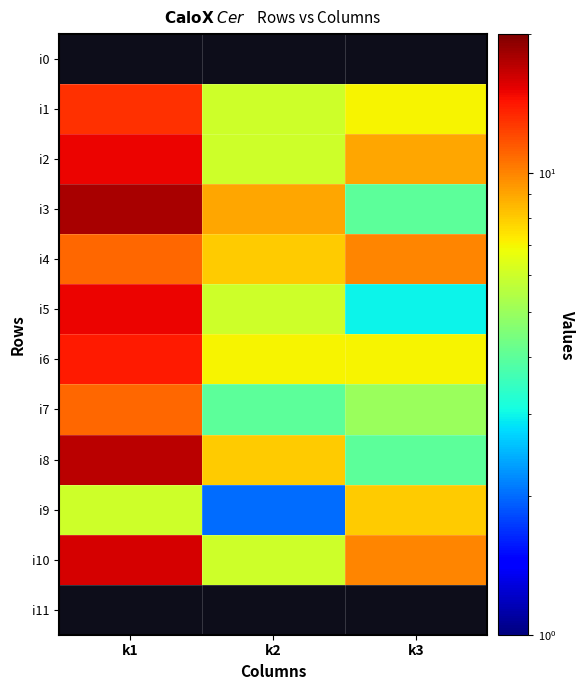

Reading left to right, transcribe all the data shown in this chart.

i0: k1=0	k2=0	k3=0
i1: k1=13	k2=6	k3=7
i2: k1=15	k2=6	k3=9
i3: k1=18	k2=9	k3=4
i4: k1=11	k2=8	k3=10
i5: k1=15	k2=6	k3=3
i6: k1=14	k2=7	k3=7
i7: k1=11	k2=4	k3=5
i8: k1=17	k2=8	k3=4
i9: k1=6	k2=2	k3=8
i10: k1=16	k2=6	k3=10
i11: k1=0	k2=0	k3=0